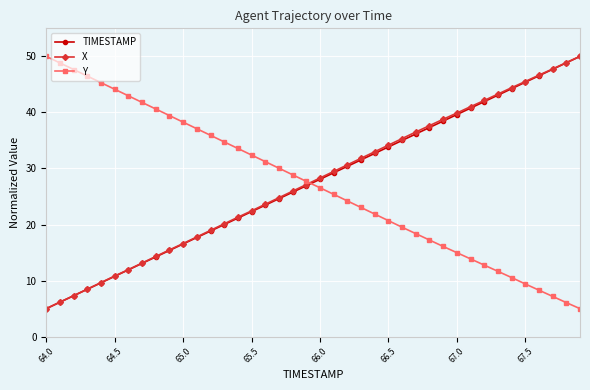

True or false: Y has more than 0 points higher than both neighbors.

False